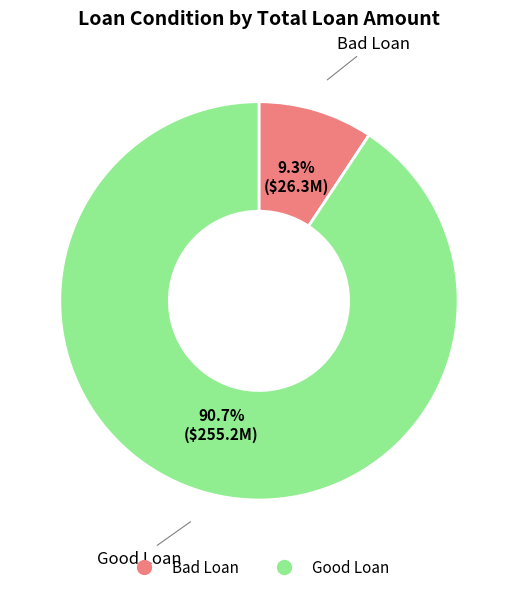

Which has a higher value, Good Loan or Bad Loan?

Good Loan